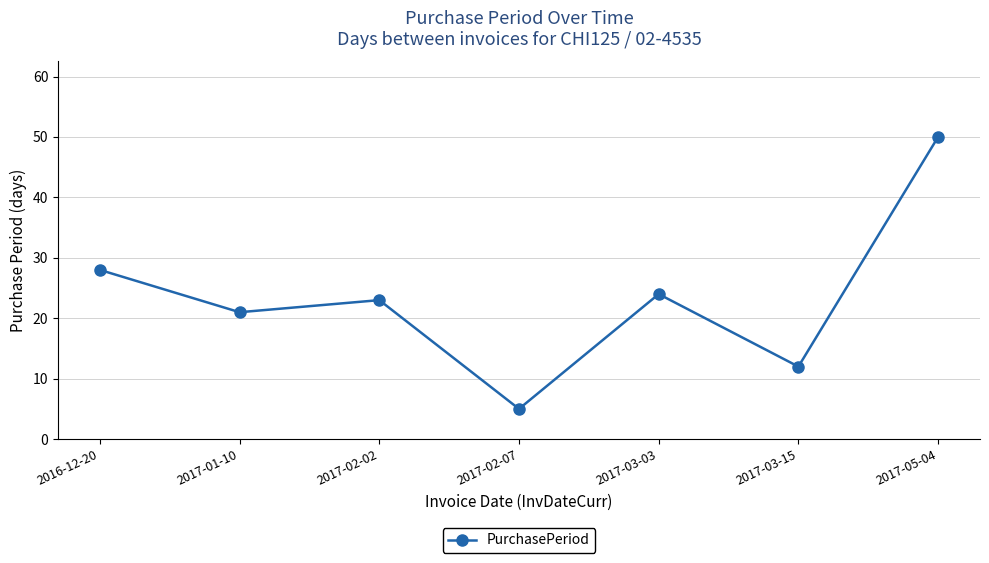

Read the value at 2017-03-03, to the nearest 5.

25